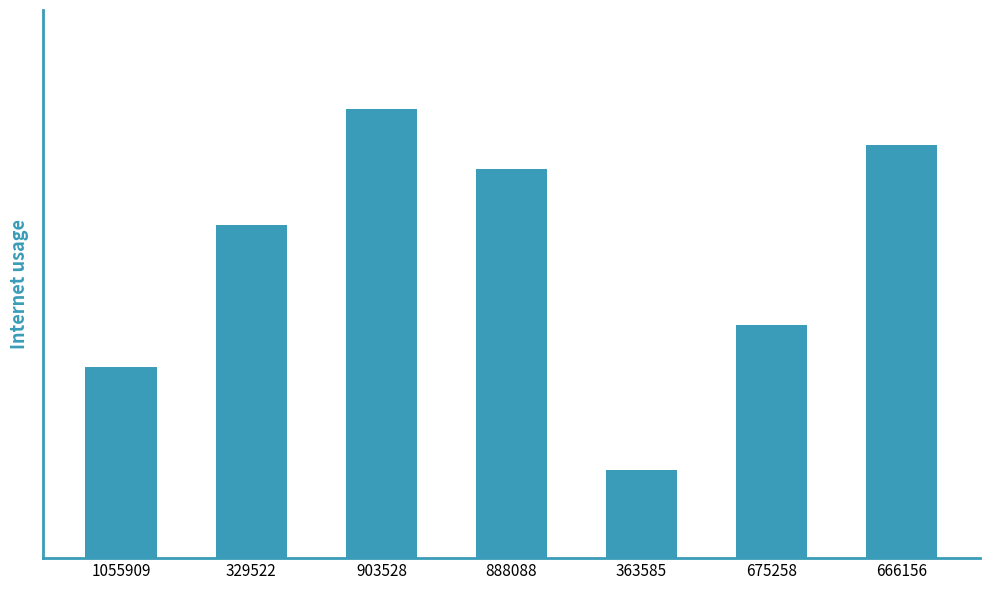

Are the bars horizontal?

No